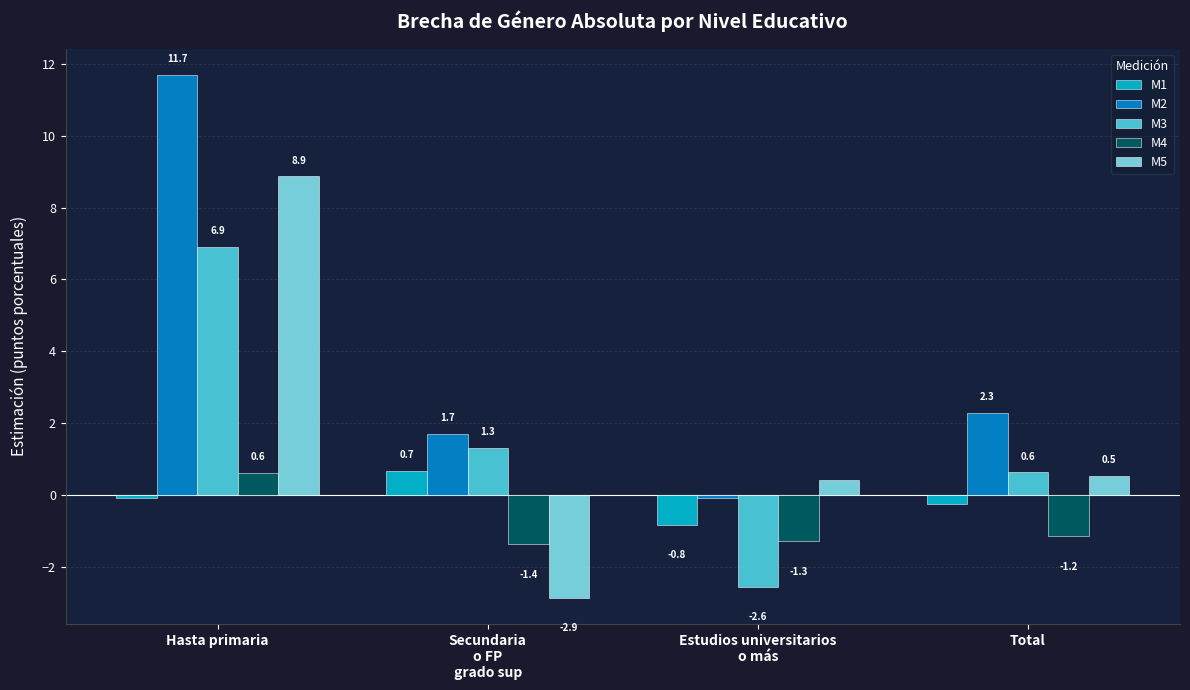

Rank the series at Hasta primaria from highest to lowest value.

M2, M5, M3, M4, M1